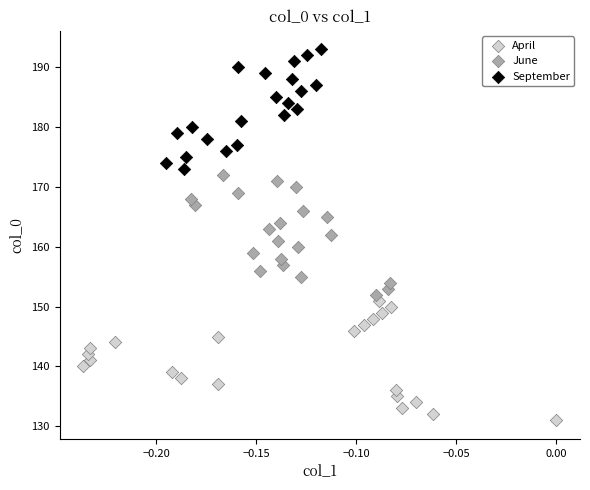

What are all the series names shown in the legend?

April, June, September